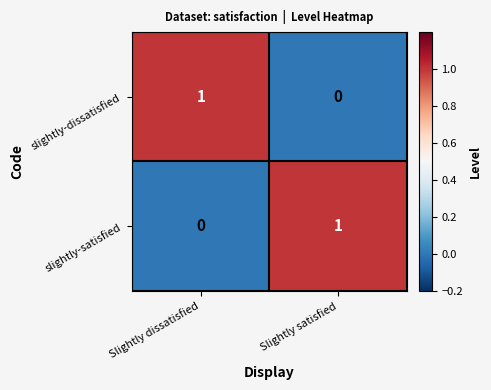

List the labels in order of slightly-dissatisfied value, smallest first.

Slightly satisfied, Slightly dissatisfied